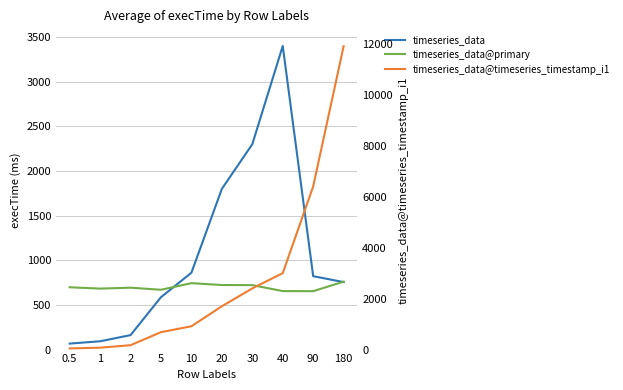

How many lines are shown in the chart?

3